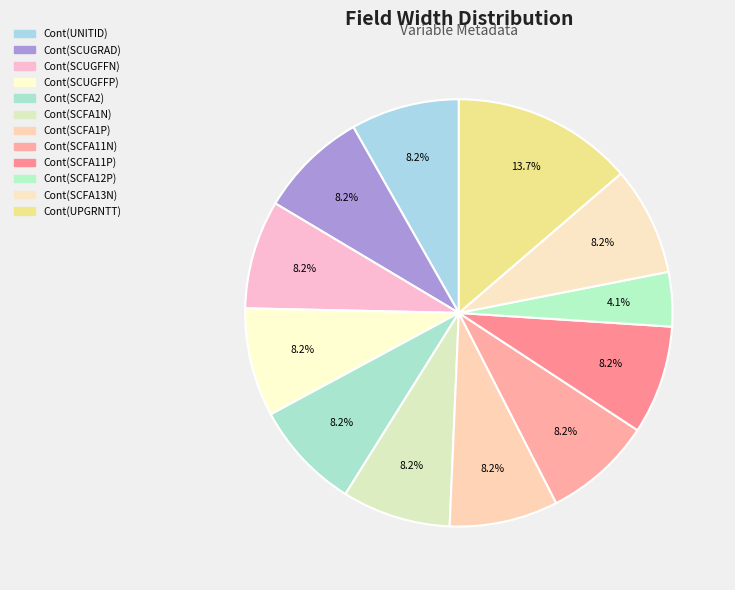

Count the number of slices in the pie.

12